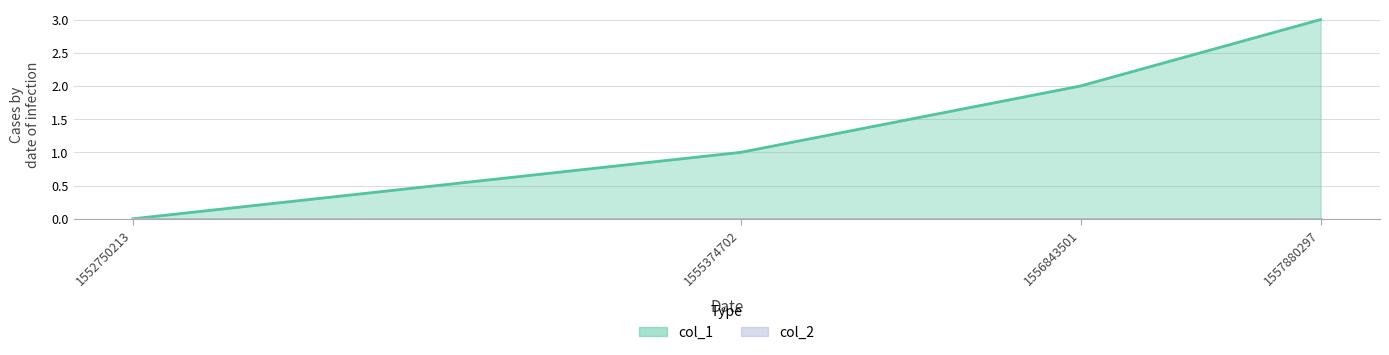

Rank the categories by value from lowest to highest.

1552750213, 1555374702, 1556843501, 1557880297